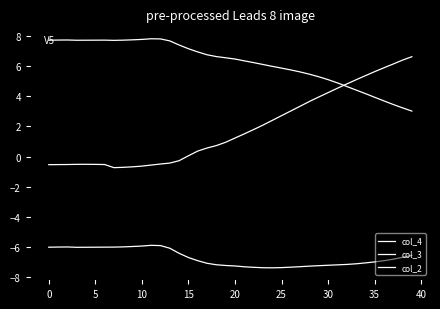

How many lines are shown in the chart?

3